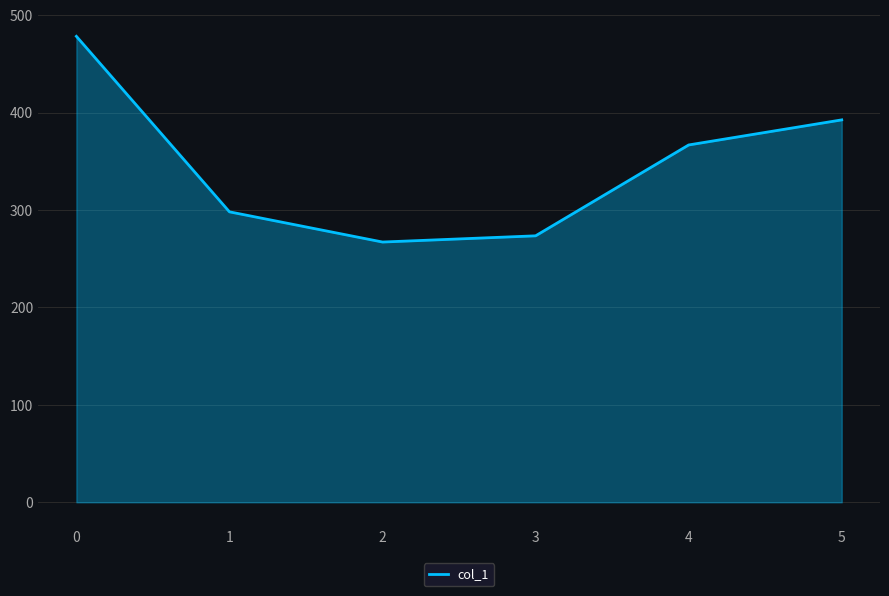

Count the number of values greater than 366.

3